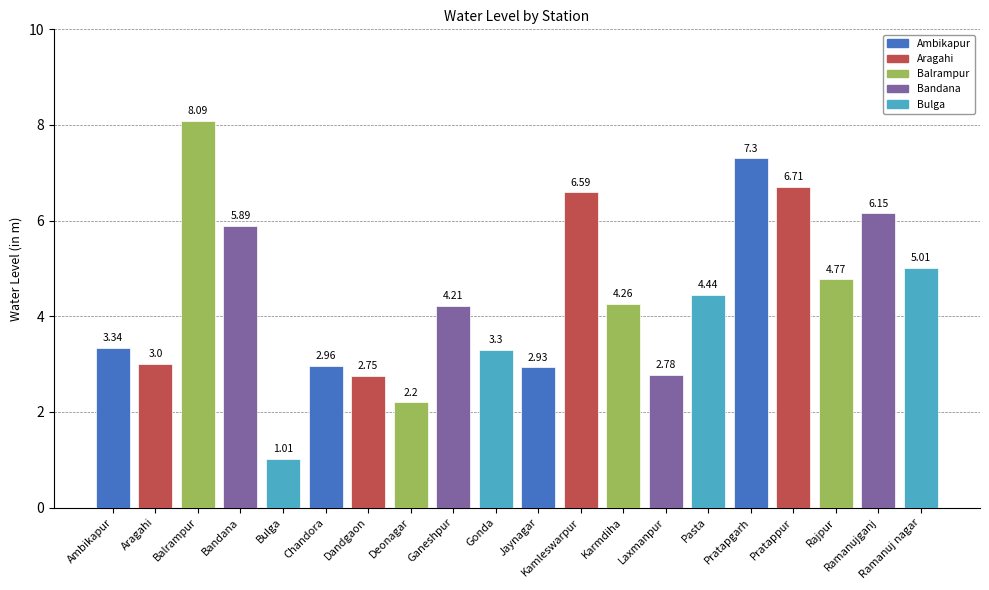

How many data points are less than 4?

9